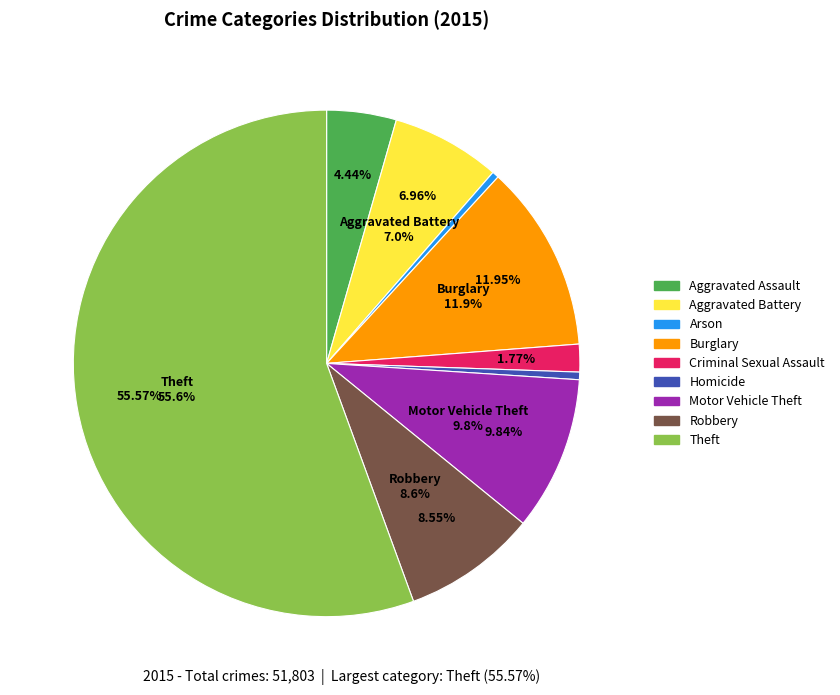

Does Aggravated Battery account for over 50% of the chart?

No